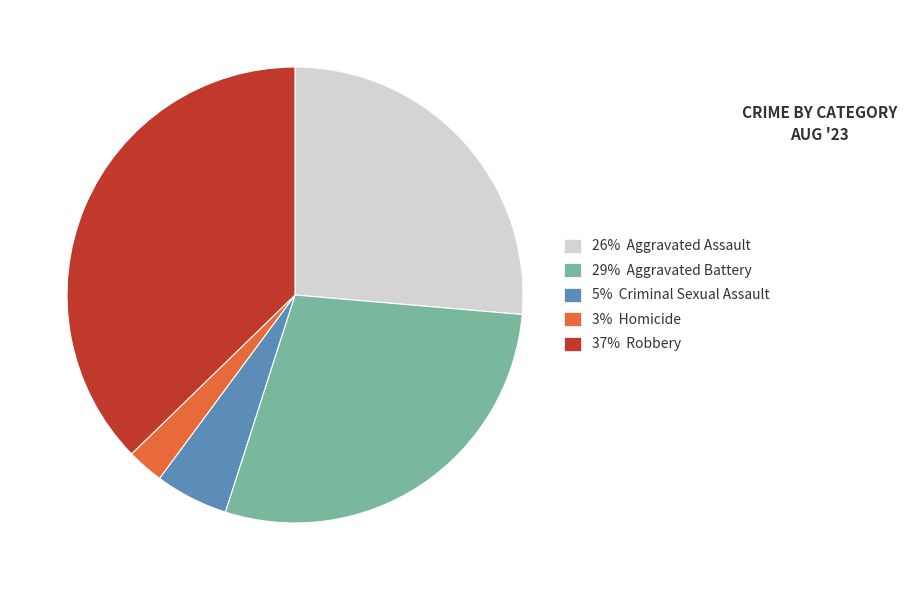

Is there a majority slice in this chart?

No